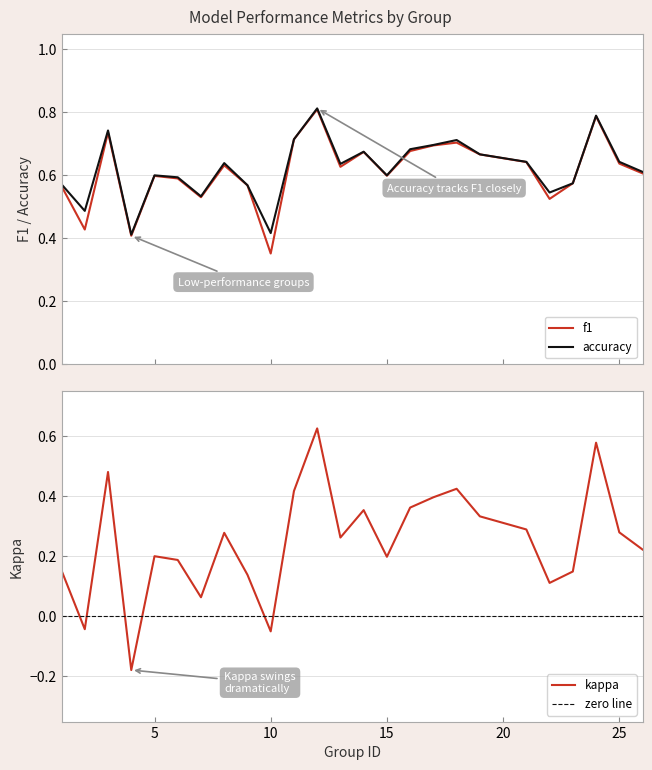

Which label corresponds to the smallest value in the chart?

4